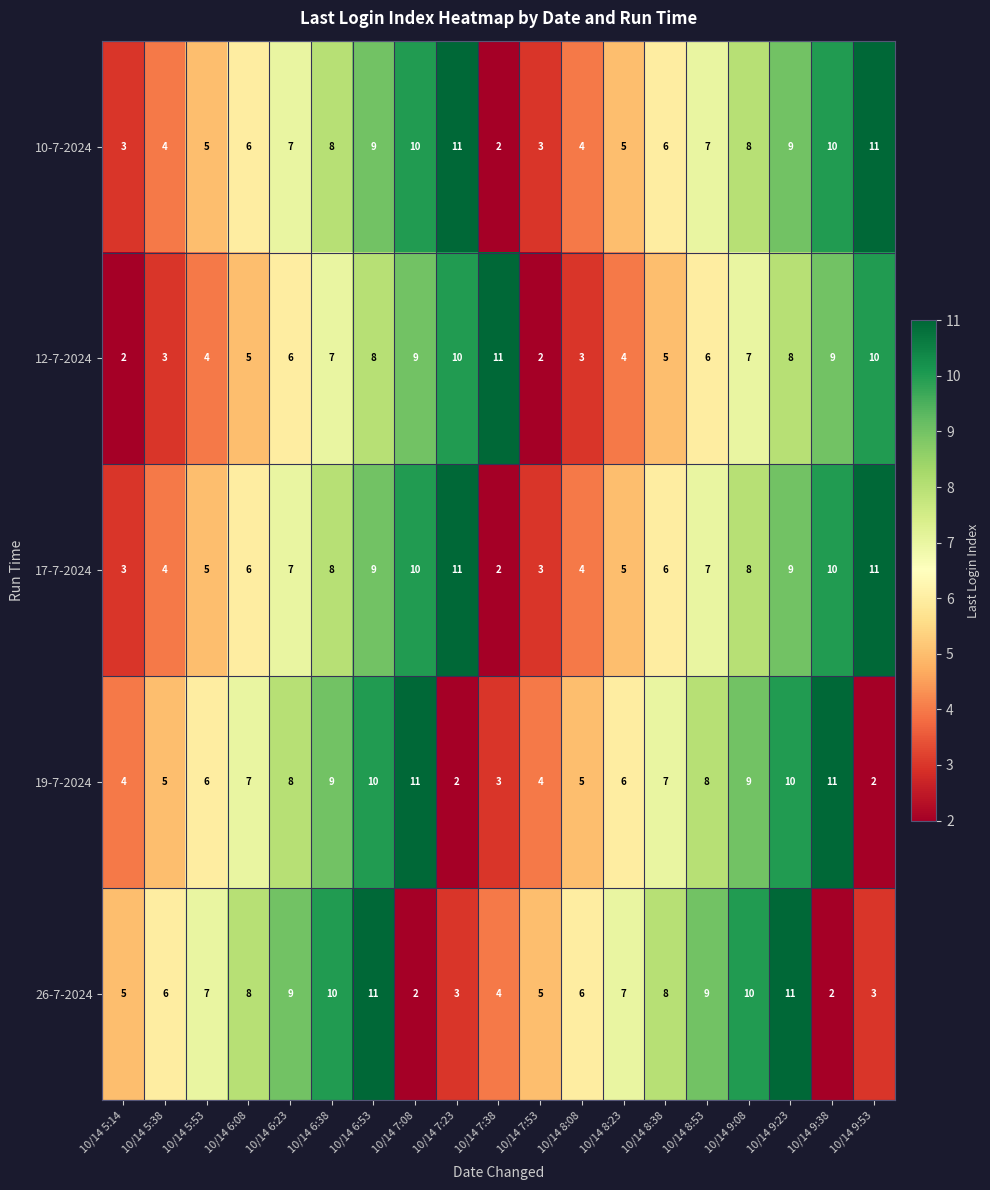

The value of 17-7-2024 at 10/14 6:08 is 3. True or false?

False